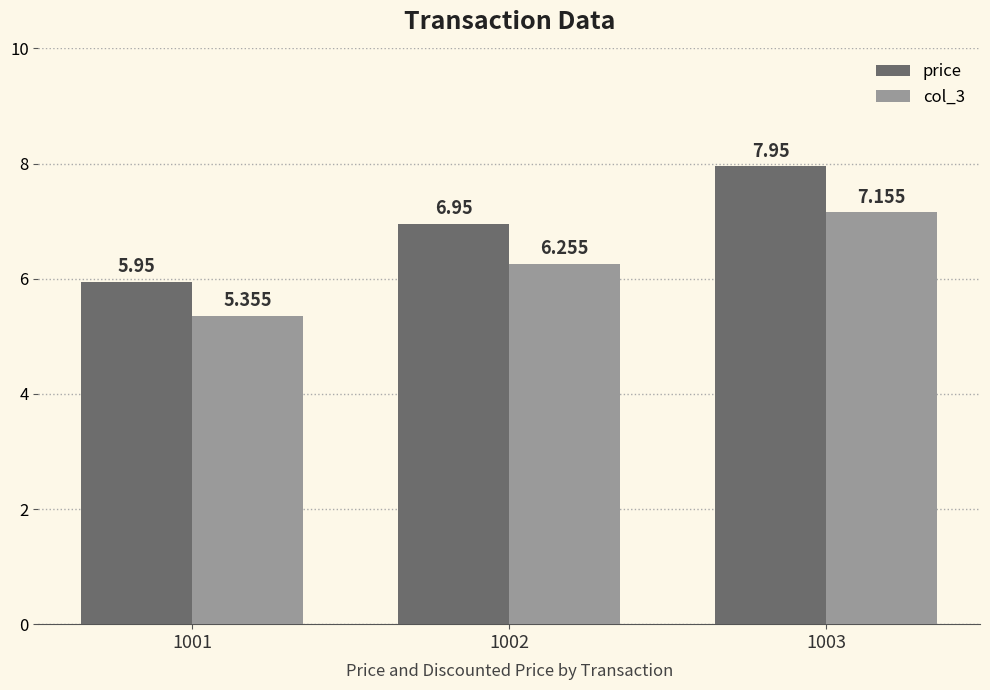

How many bars are there in total?

6